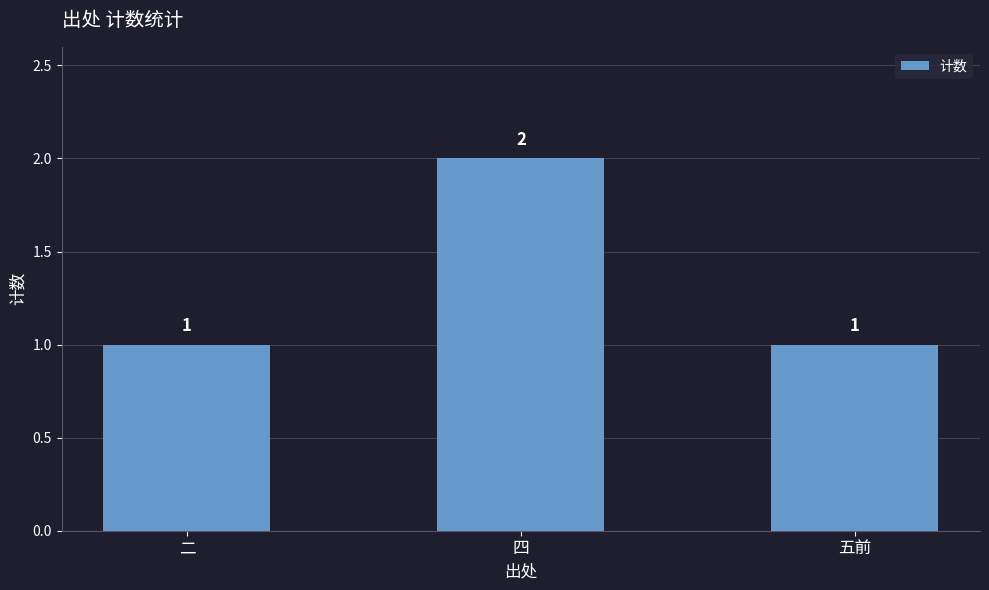

How many bars are there in total?

3